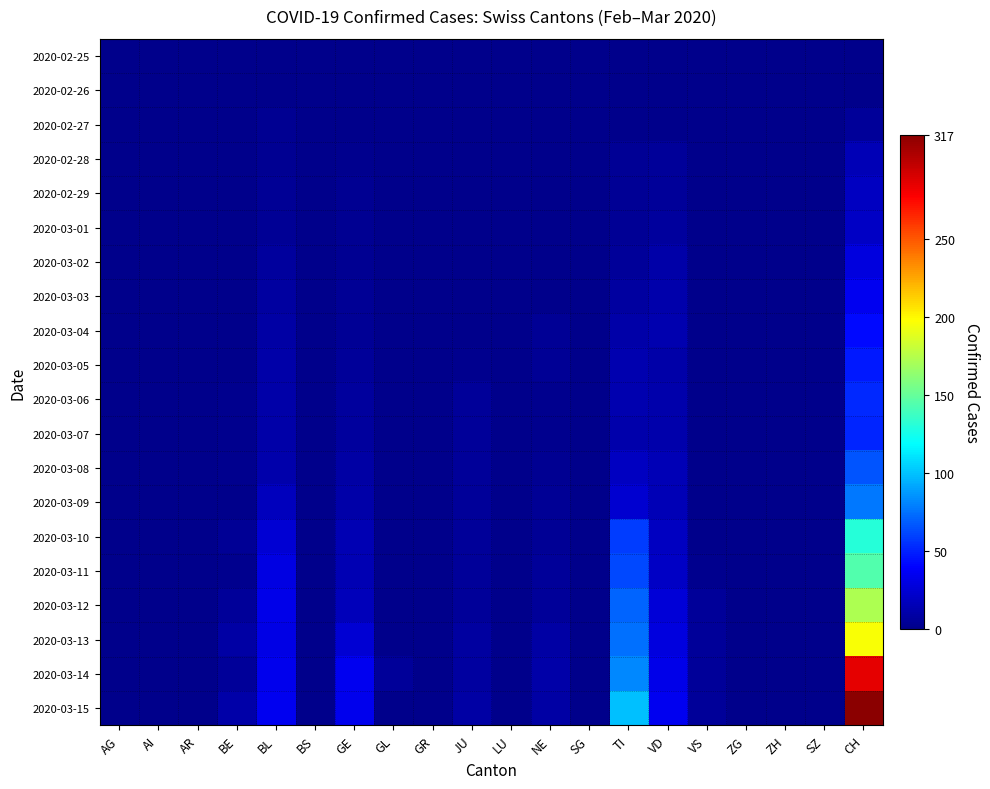

Reading left to right, list all the values displayed in this chart.

2020-02-25: AG=0	AI=0	AR=0	BE=0	BL=0	BS=0	GE=0	GL=0	GR=0	JU=0	LU=0	NE=0	SG=0	TI=0	VD=0	VS=0	ZG=0	ZH=0	SZ=0	CH=0
2020-02-26: AG=0	AI=0	AR=0	BE=1	BL=0	BS=0	GE=0	GL=0	GR=0	JU=0	LU=0	NE=0	SG=0	TI=0	VD=0	VS=0	ZG=0	ZH=0	SZ=0	CH=1
2020-02-27: AG=0	AI=0	AR=0	BE=0	BL=3	BS=0	GE=1	GL=0	GR=0	JU=1	LU=0	NE=0	SG=0	TI=0	VD=0	VS=0	ZG=0	ZH=0	SZ=0	CH=5
2020-02-28: AG=0	AI=0	AR=0	BE=0	BL=3	BS=0	GE=2	GL=0	GR=0	JU=1	LU=0	NE=0	SG=0	TI=4	VD=6	VS=0	ZG=0	ZH=0	SZ=0	CH=16
2020-02-29: AG=0	AI=0	AR=0	BE=1	BL=4	BS=0	GE=3	GL=0	GR=0	JU=1	LU=0	NE=0	SG=0	TI=4	VD=6	VS=0	ZG=0	ZH=0	SZ=0	CH=19
2020-03-01: AG=0	AI=0	AR=0	BE=1	BL=4	BS=0	GE=3	GL=0	GR=0	JU=1	LU=0	NE=0	SG=0	TI=4	VD=7	VS=0	ZG=0	ZH=0	SZ=0	CH=20
2020-03-02: AG=0	AI=0	AR=0	BE=1	BL=7	BS=0	GE=3	GL=0	GR=0	JU=1	LU=0	NE=1	SG=0	TI=6	VD=10	VS=0	ZG=0	ZH=0	SZ=0	CH=29
2020-03-03: AG=0	AI=0	AR=0	BE=1	BL=8	BS=0	GE=4	GL=0	GR=0	JU=1	LU=0	NE=1	SG=0	TI=8	VD=12	VS=0	ZG=0	ZH=0	SZ=0	CH=35
2020-03-04: AG=0	AI=0	AR=0	BE=1	BL=9	BS=0	GE=4	GL=0	GR=0	JU=1	LU=0	NE=4	SG=0	TI=10	VD=13	VS=0	ZG=0	ZH=1	SZ=0	CH=43
2020-03-05: AG=0	AI=0	AR=0	BE=1	BL=11	BS=0	GE=5	GL=0	GR=0	JU=2	LU=0	NE=4	SG=0	TI=13	VD=11	VS=0	ZG=0	ZH=0	SZ=0	CH=48
2020-03-06: AG=0	AI=0	AR=0	BE=2	BL=11	BS=0	GE=7	GL=0	GR=0	JU=5	LU=0	NE=2	SG=0	TI=13	VD=12	VS=0	ZG=0	ZH=0	SZ=0	CH=53
2020-03-07: AG=0	AI=0	AR=0	BE=2	BL=11	BS=0	GE=7	GL=0	GR=0	JU=5	LU=0	NE=2	SG=0	TI=12	VD=12	VS=0	ZG=0	ZH=0	SZ=0	CH=52
2020-03-08: AG=0	AI=0	AR=0	BE=2	BL=12	BS=0	GE=9	GL=0	GR=0	JU=5	LU=0	NE=3	SG=0	TI=19	VD=15	VS=0	ZG=0	ZH=0	SZ=0	CH=66
2020-03-09: AG=0	AI=0	AR=0	BE=0	BL=18	BS=0	GE=10	GL=0	GR=0	JU=5	LU=0	NE=4	SG=0	TI=24	VD=16	VS=0	ZG=0	ZH=0	SZ=0	CH=78
2020-03-10: AG=0	AI=0	AR=0	BE=4	BL=25	BS=0	GE=14	GL=0	GR=0	JU=5	LU=0	NE=4	SG=0	TI=59	VD=19	VS=0	ZG=0	ZH=0	SZ=0	CH=131
2020-03-11: AG=0	AI=0	AR=0	BE=2	BL=30	BS=0	GE=14	GL=0	GR=0	JU=6	LU=0	NE=6	SG=0	TI=63	VD=20	VS=2	ZG=0	ZH=0	SZ=0	CH=144
2020-03-12: AG=1	AI=0	AR=0	BE=6	BL=33	BS=0	GE=17	GL=0	GR=0	JU=6	LU=0	NE=6	SG=0	TI=71	VD=27	VS=5	ZG=0	ZH=0	SZ=0	CH=173
2020-03-13: AG=0	AI=0	AR=0	BE=9	BL=32	BS=0	GE=26	GL=0	GR=0	JU=8	LU=0	NE=9	SG=0	TI=75	VD=29	VS=6	ZG=0	ZH=0	SZ=0	CH=196
2020-03-14: AG=0	AI=0	AR=0	BE=6	BL=34	BS=0	GE=35	GL=5	GR=0	JU=8	LU=0	NE=10	SG=0	TI=82	VD=33	VS=6	ZG=0	ZH=0	SZ=0	CH=285
2020-03-15: AG=0	AI=0	AR=0	BE=10	BL=35	BS=0	GE=34	GL=0	GR=0	JU=9	LU=0	NE=9	SG=0	TI=100	VD=35	VS=6	ZG=0	ZH=1	SZ=0	CH=317